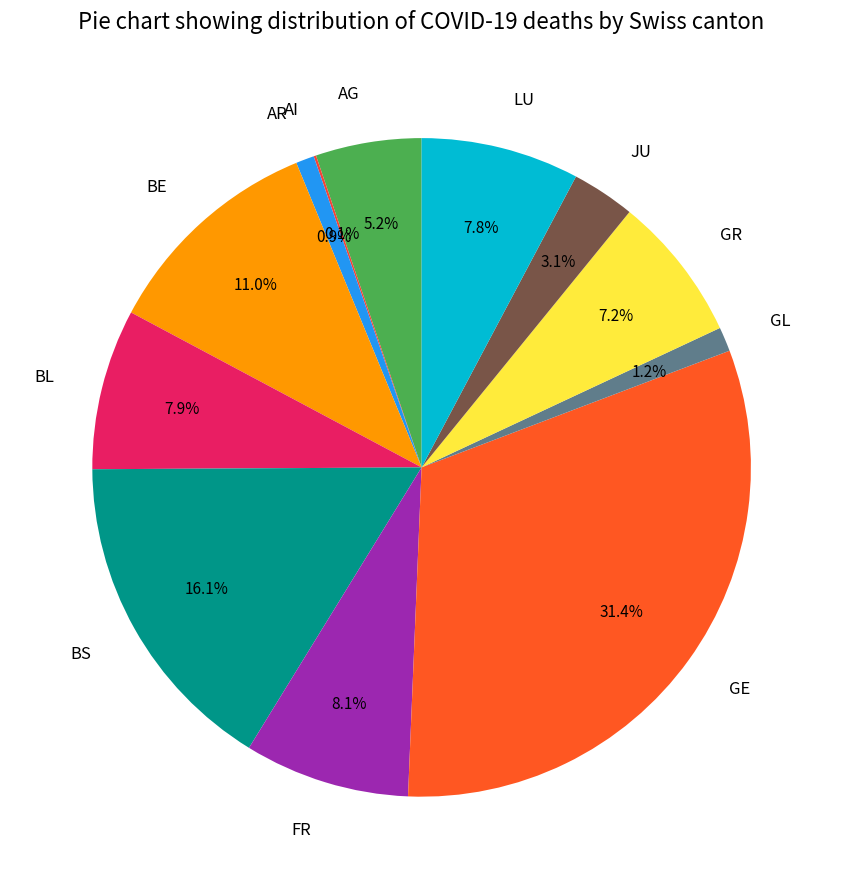

Which category has the biggest portion of the pie?

GE